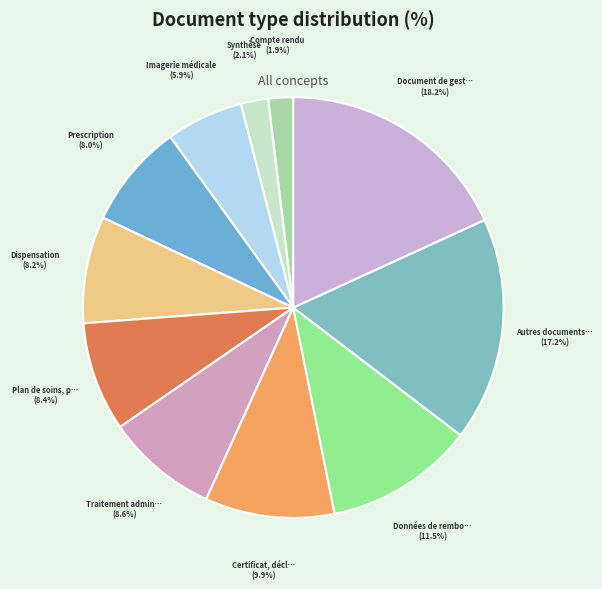

Which category has the biggest portion of the pie?

Document de gestion